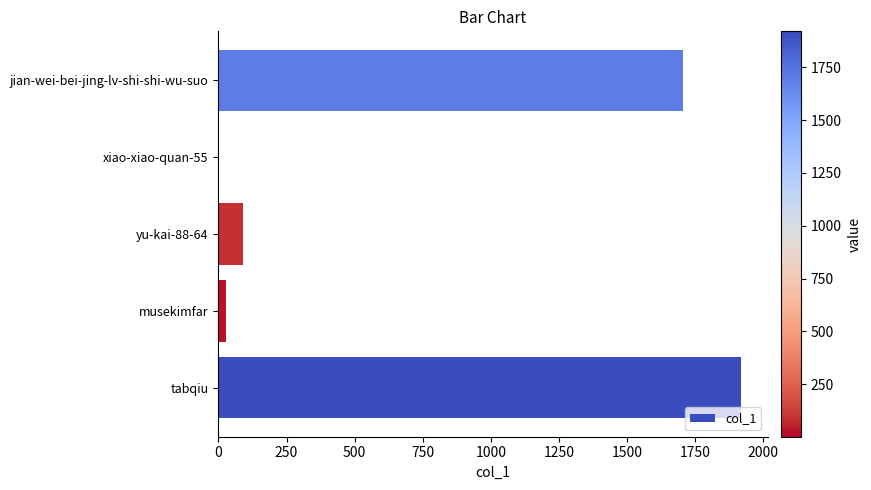

What is the change in value from tabqiu to yu-kai-88-64?

-1831